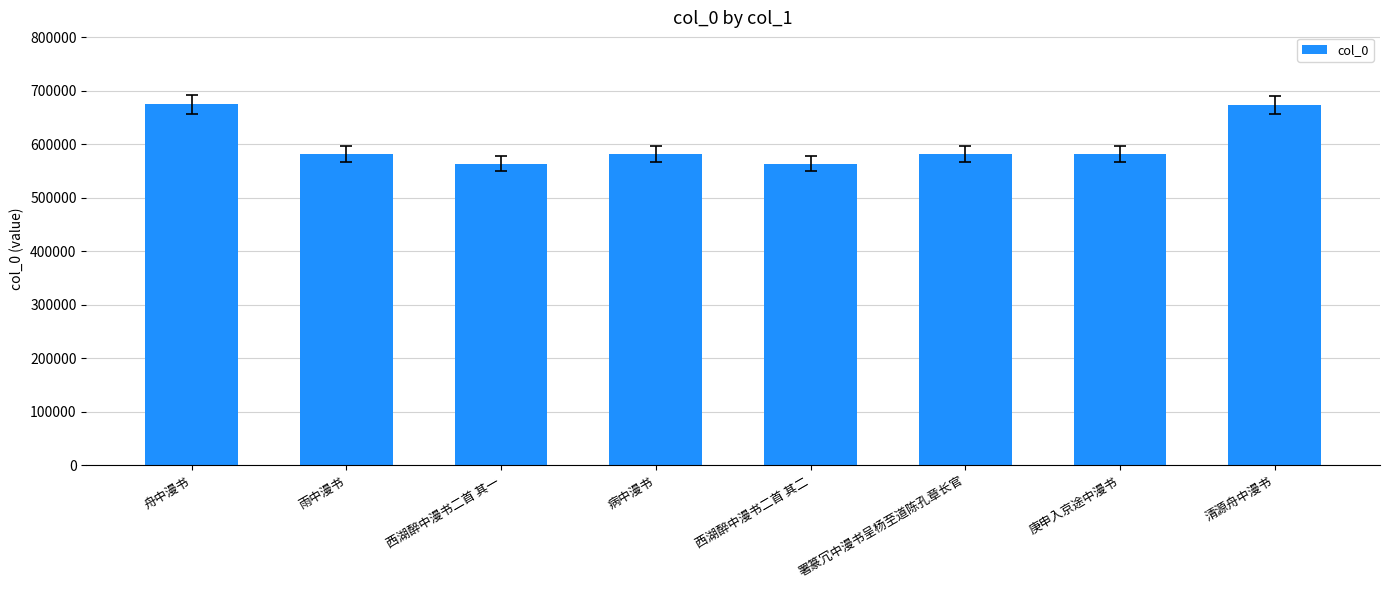

What is the maximum value shown in the chart?

674142